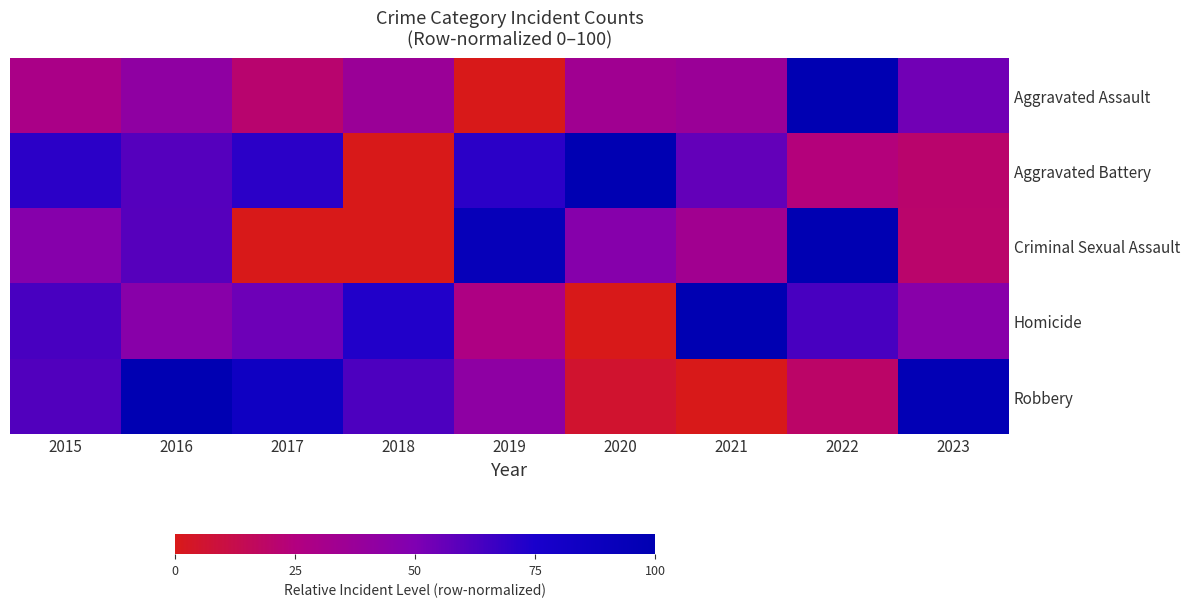

What is the difference between the highest and lowest values at 2017?

84.5